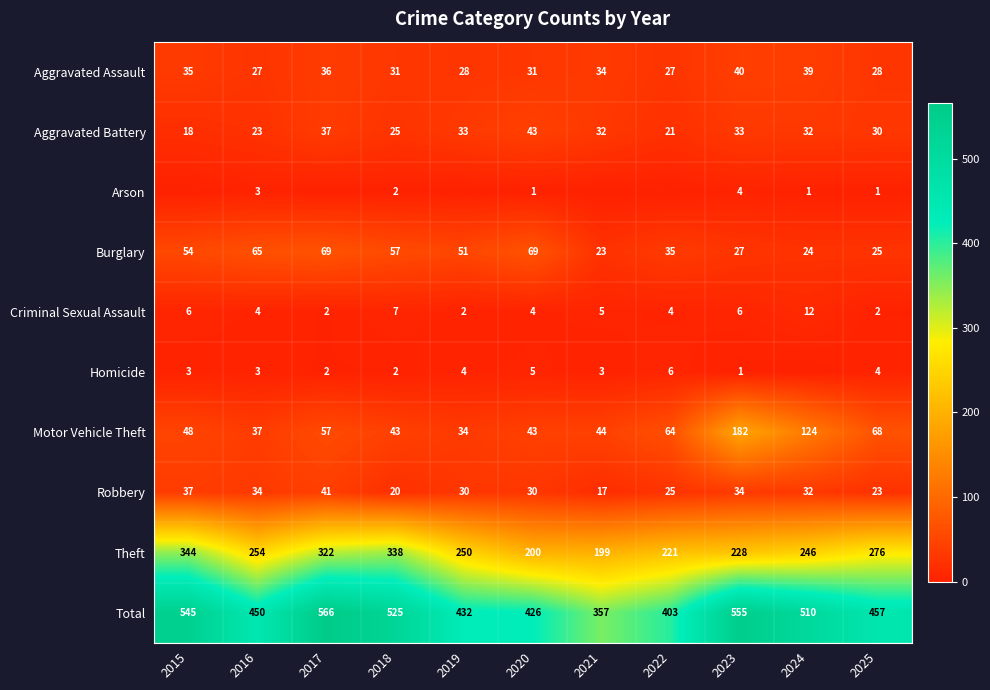

The value of Aggravated Assault at 2020 is 13. True or false?

False